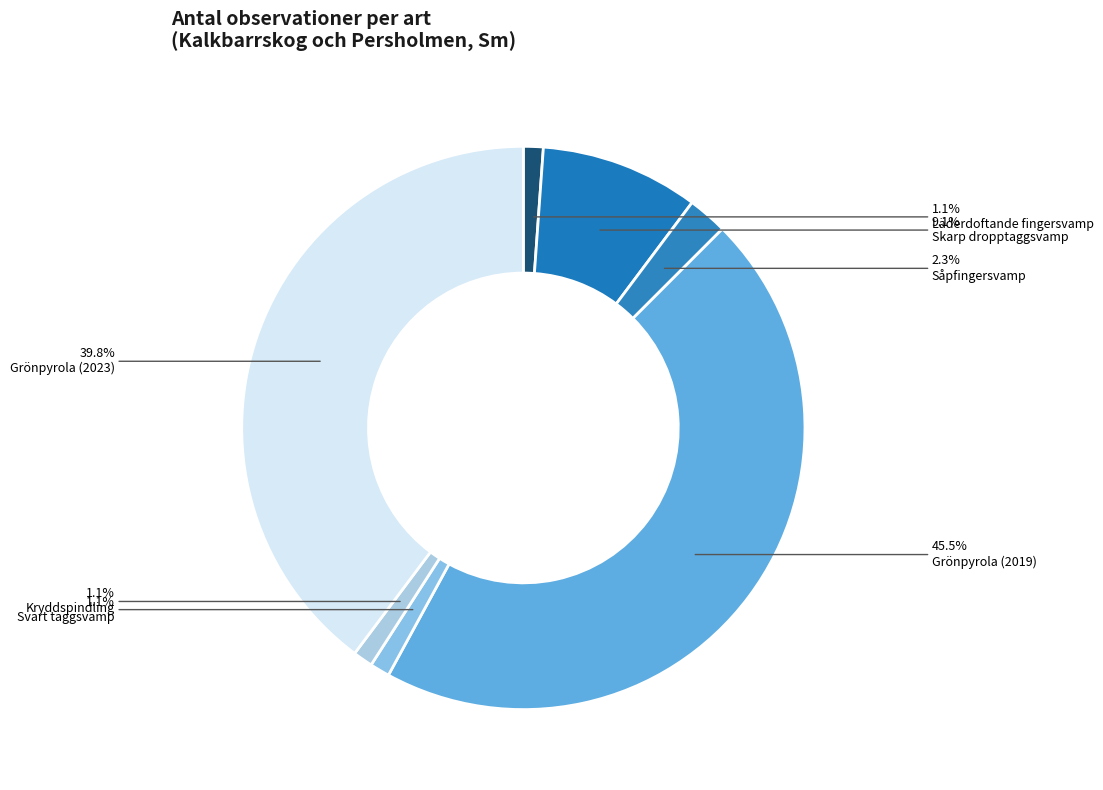

Count the number of slices in the pie.

7